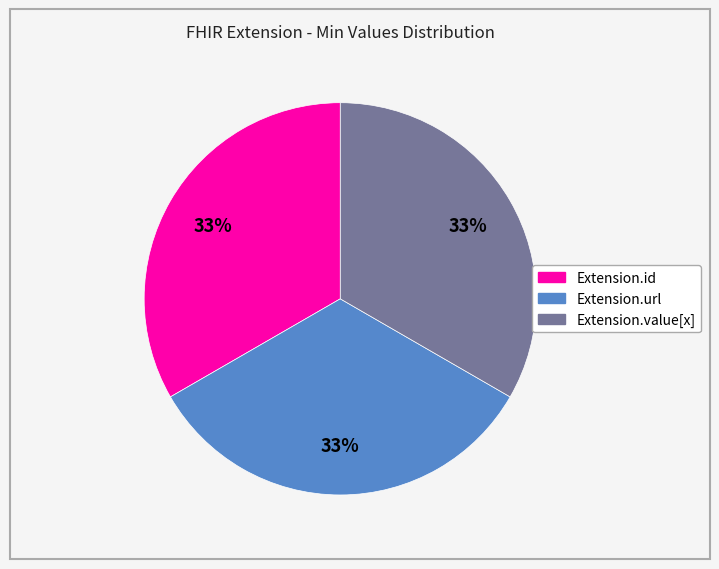

How many segments does this pie chart have?

3